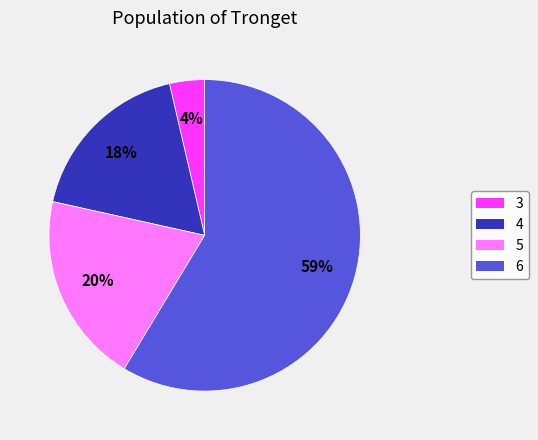

To the nearest percent, what is the average slice percentage?

25%